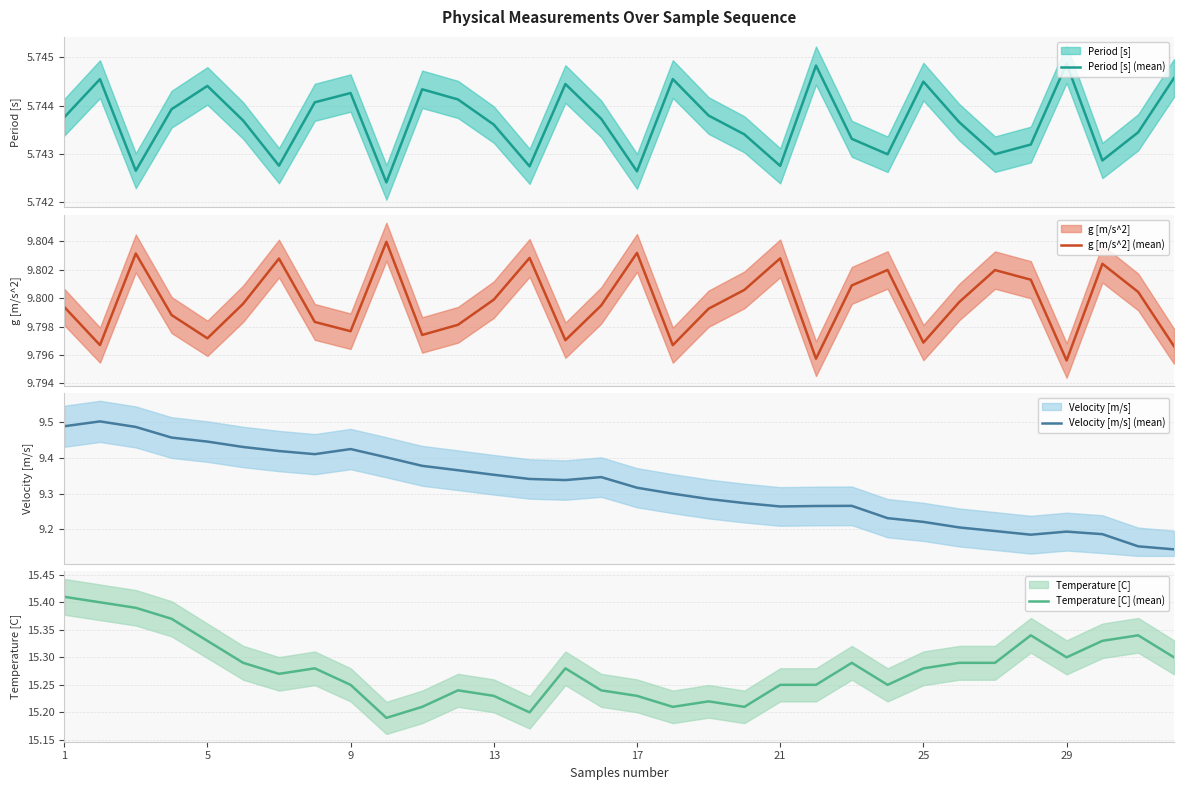

How many series are shown in this chart?

4